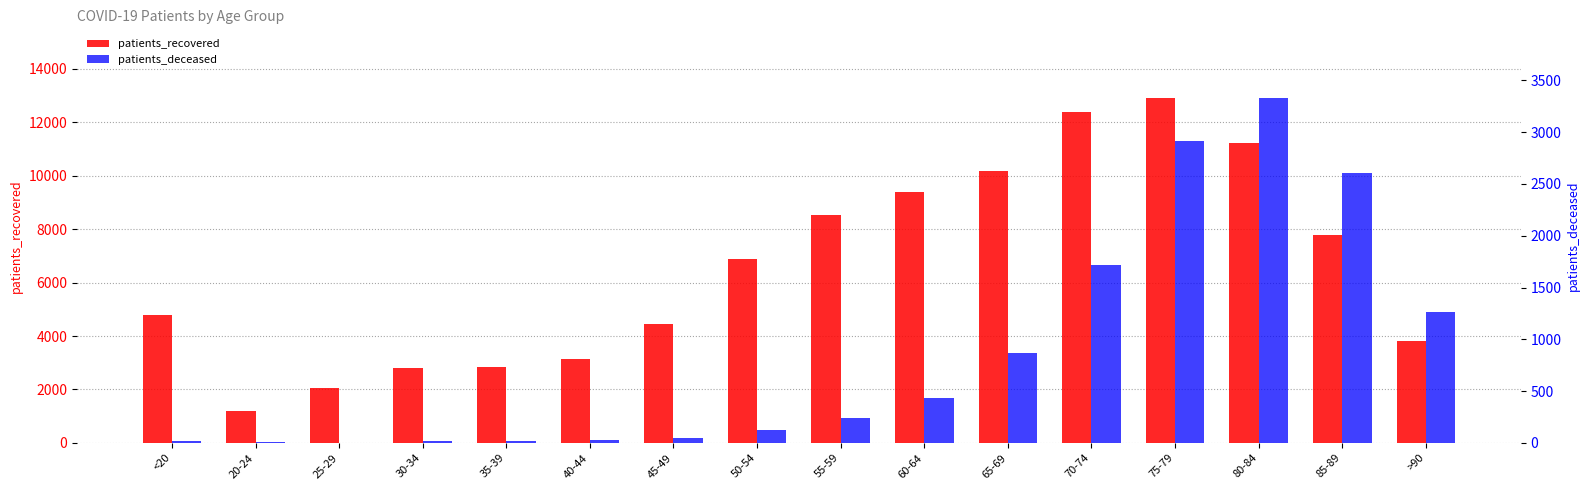

Is the value of patients_recovered at 85-89 greater than the value of patients_deceased at 75-79?

Yes